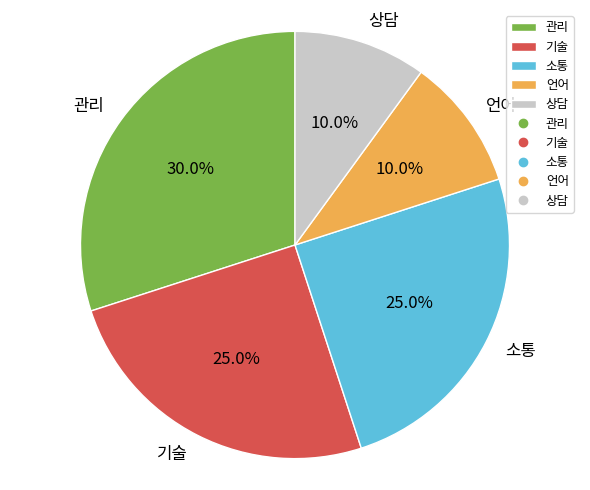

Which category has the biggest portion of the pie?

관리